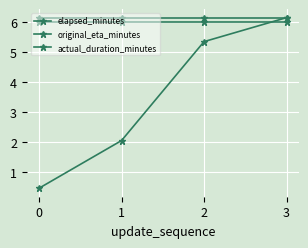

How many lines are shown in the chart?

3